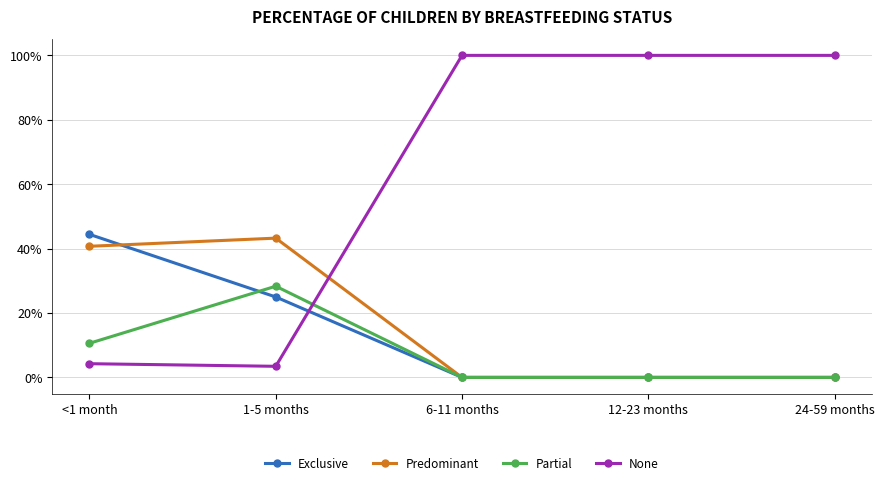

Is this an area chart (filled region under the line)?

No